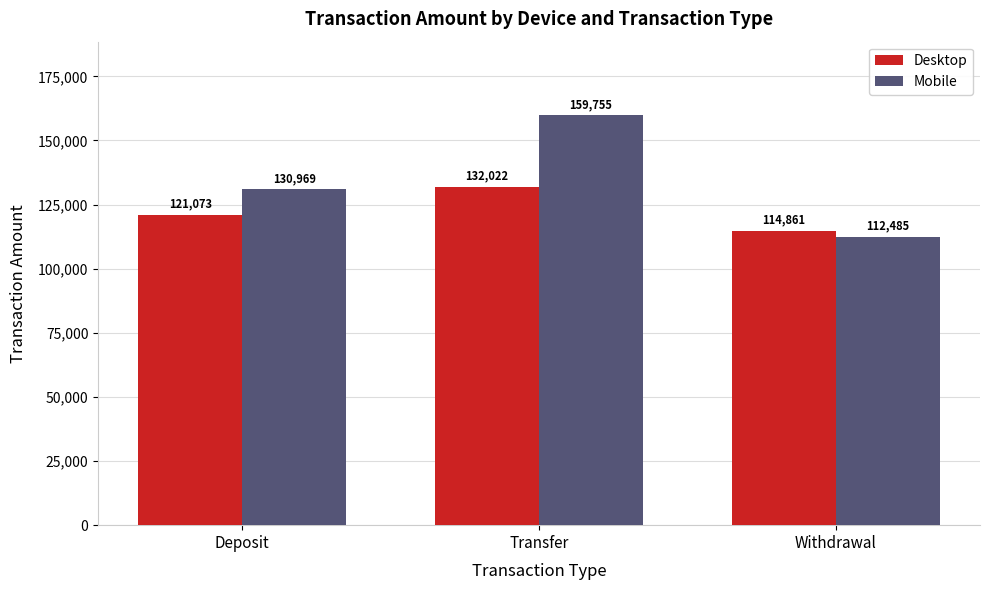

Which series has the largest total across all categories?

Mobile